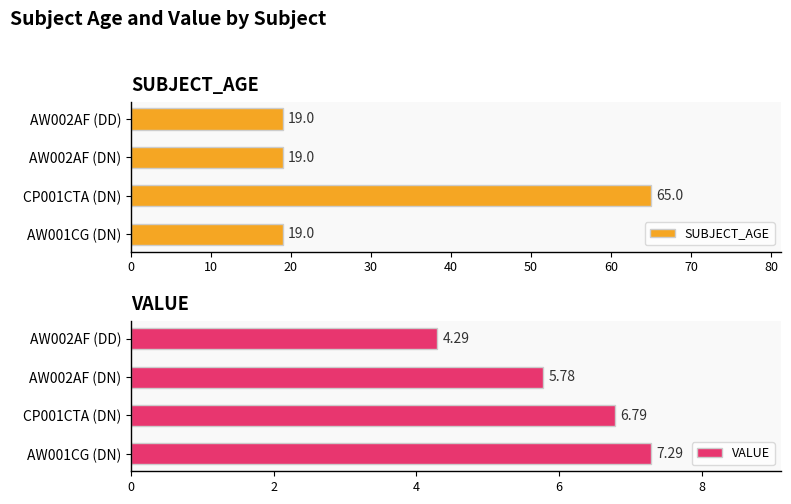

What are all the series names shown in the legend?

SUBJECT_AGE, VALUE